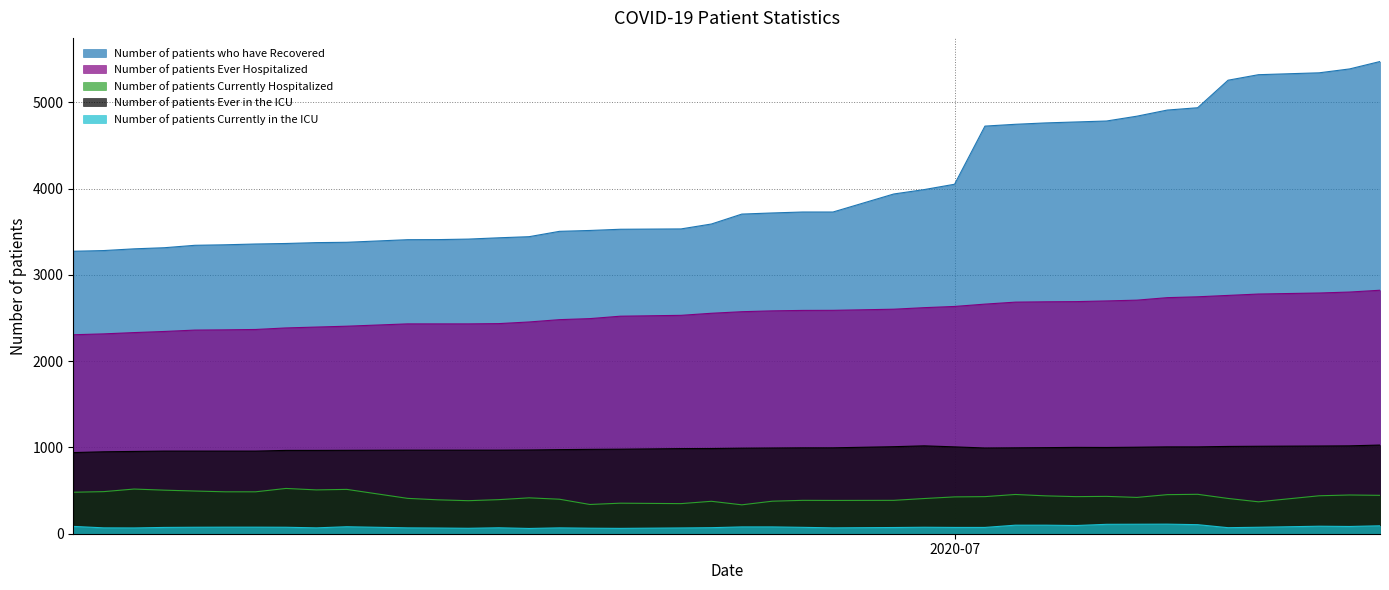

What position from the right is 06/09/2020?

33